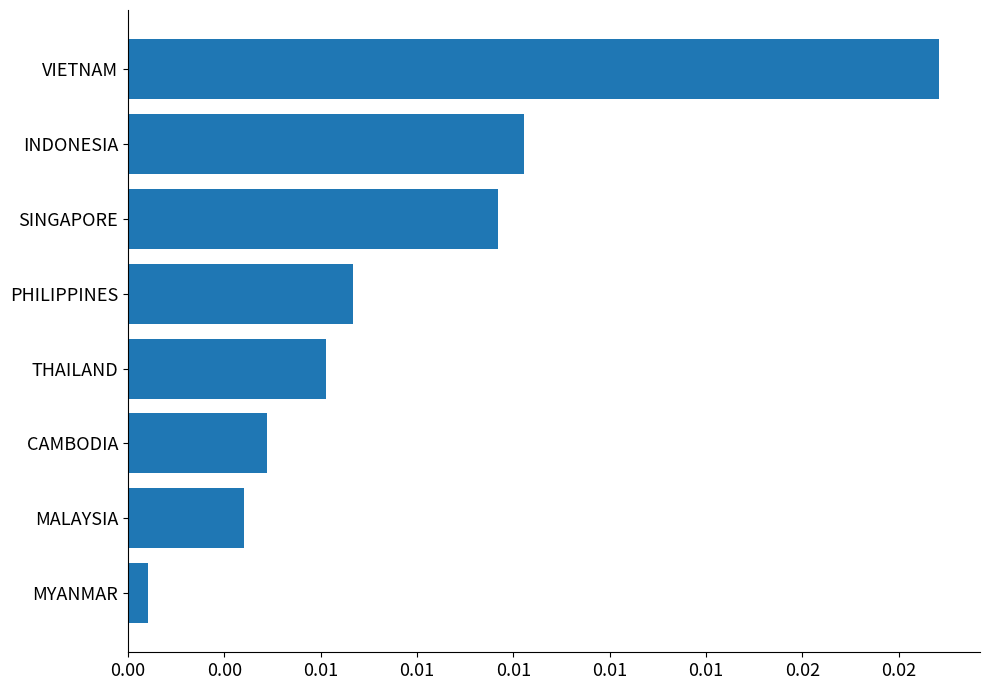

Rank the categories by value from lowest to highest.

MYANMAR, MALAYSIA, CAMBODIA, THAILAND, PHILIPPINES, SINGAPORE, INDONESIA, VIETNAM